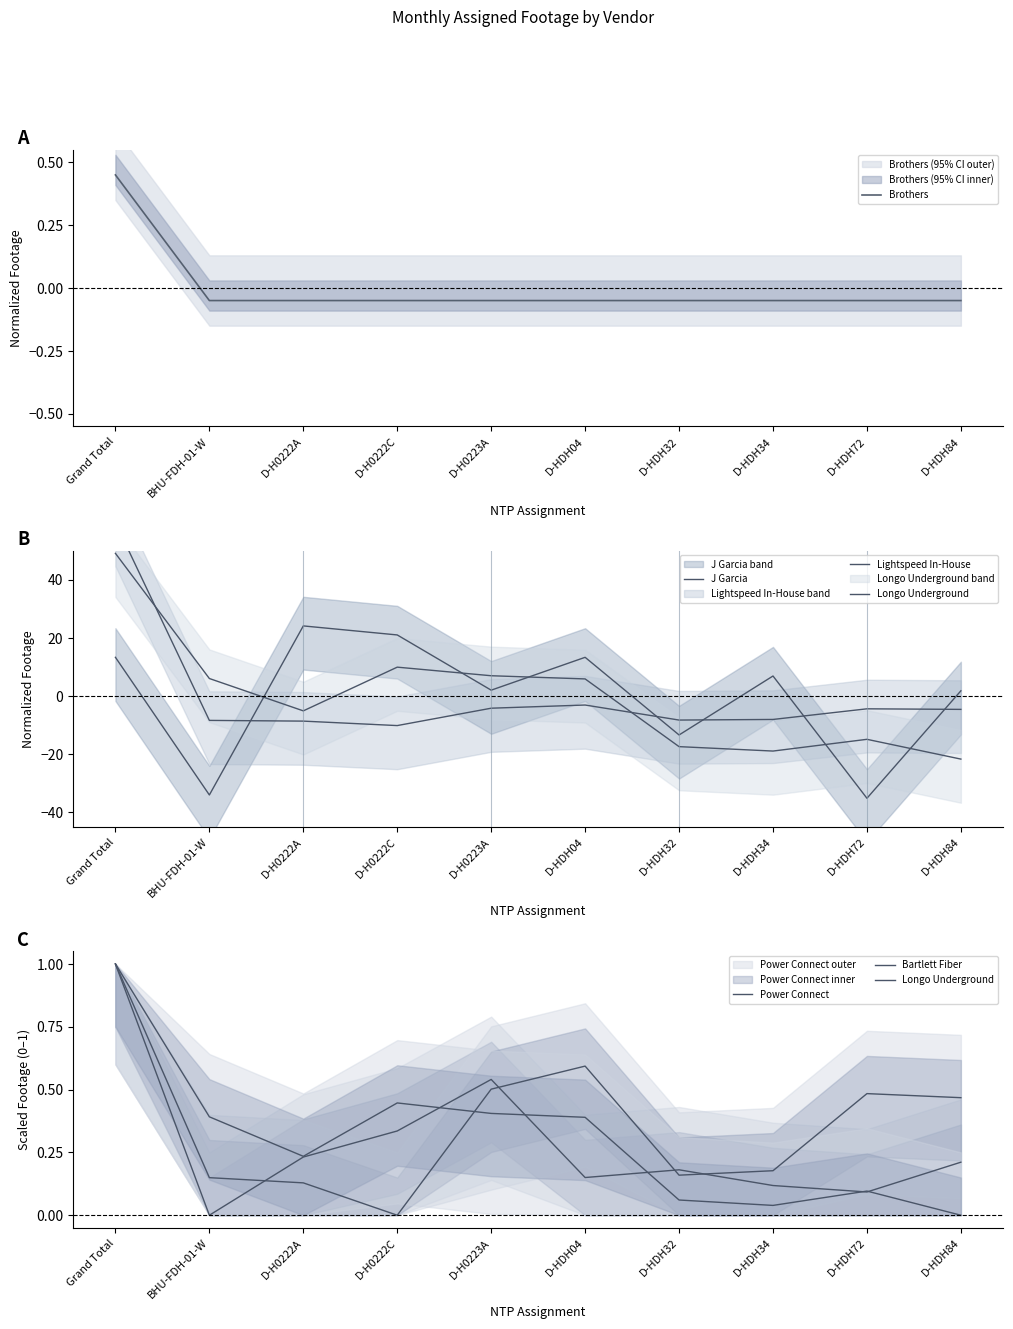

Reading right to left, what are all the values shown in this chart?

Brothers: -0.0	-0.0	-0.0	-0.0	-0.0	-0.0	-0.0	-0.0	-0.0	0.4
J Garcia: 1.8	-35.1	6.9	-13.4	13.3	2.0	21.0	24.1	-34.0	13.3
Lightspeed In-House: -4.6	-4.4	-8.0	-8.2	-3.1	-4.2	-10.1	-8.6	-8.4	59.6
Longo Underground: 0.0	0.1	0.0	0.1	0.4	0.4	0.4	0.2	0.4	1.0
Power Connect: 0.2	0.1	0.1	0.2	0.2	0.5	0.3	0.2	0.0	1.0
Bartlett Fiber: 0.5	0.5	0.2	0.2	0.6	0.5	0.0	0.1	0.1	1.0